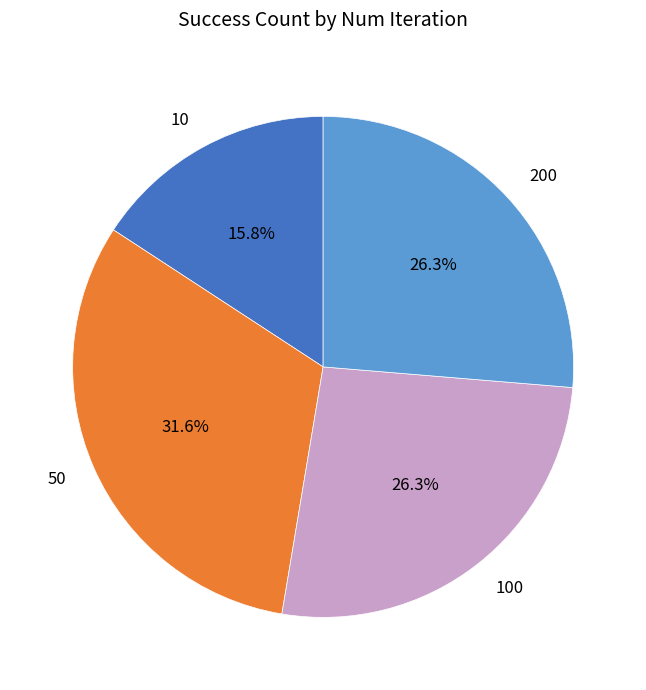

How many slices are in this pie chart?

4